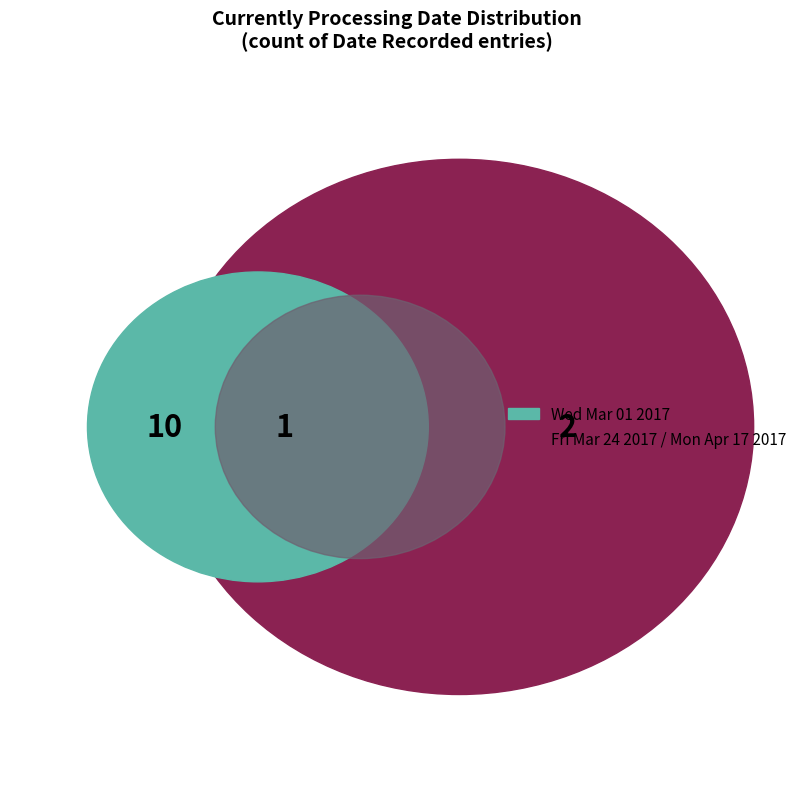

Approximately how many times larger is the value at Fri Mar 24 2017 compared to Wed Mar 01 2017?

1.1